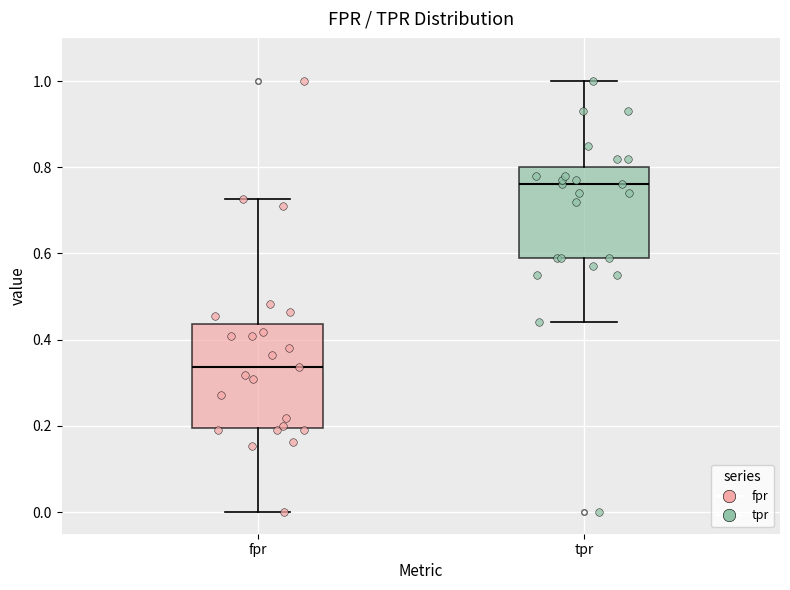

Which box has the lowest median line?

fpr